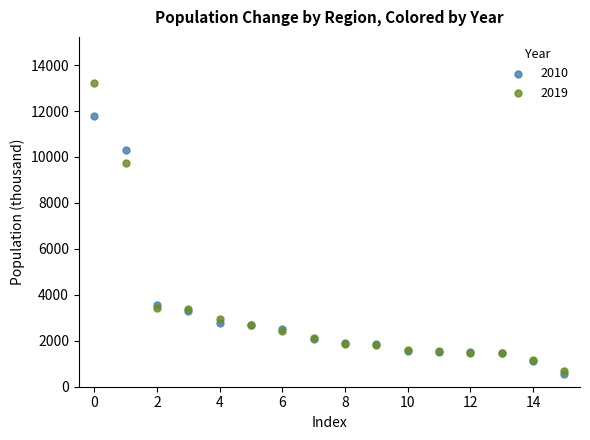

Across all series, what Y value is closest to 6905?

9729